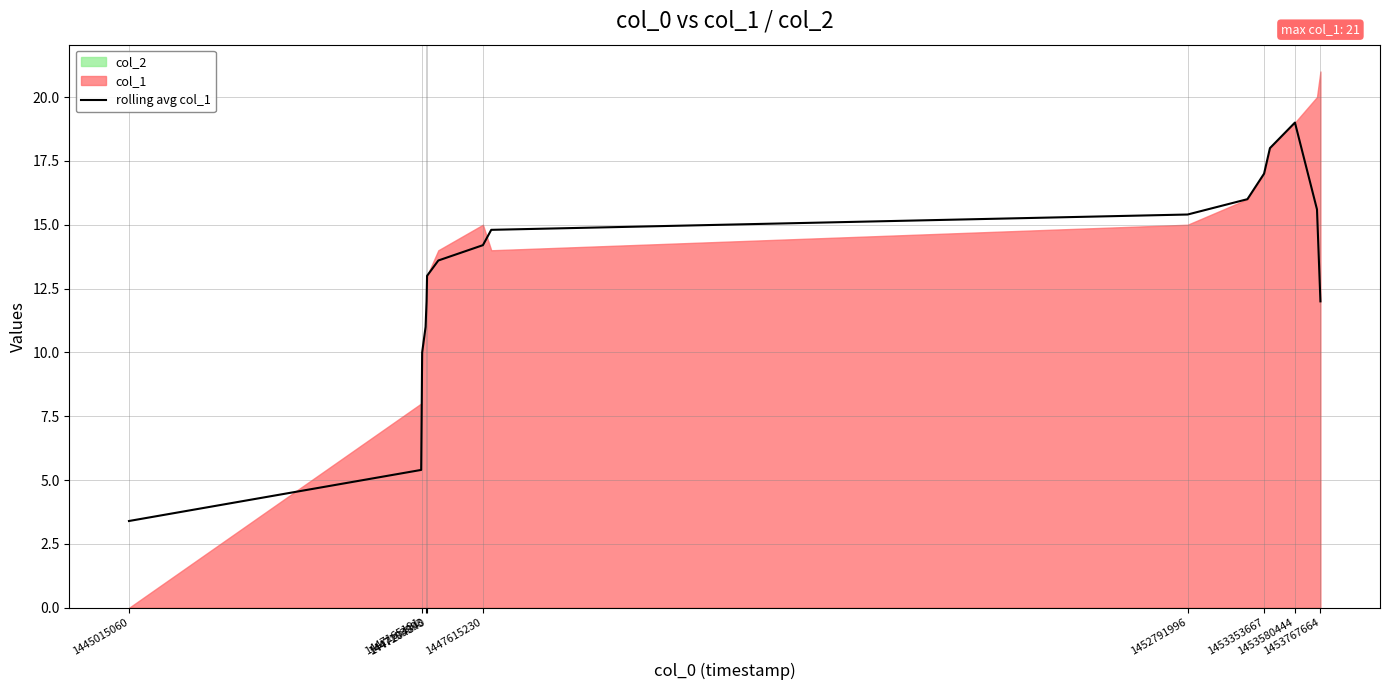

How many interior local peaks (higher than both neighbors) does the data have?

1